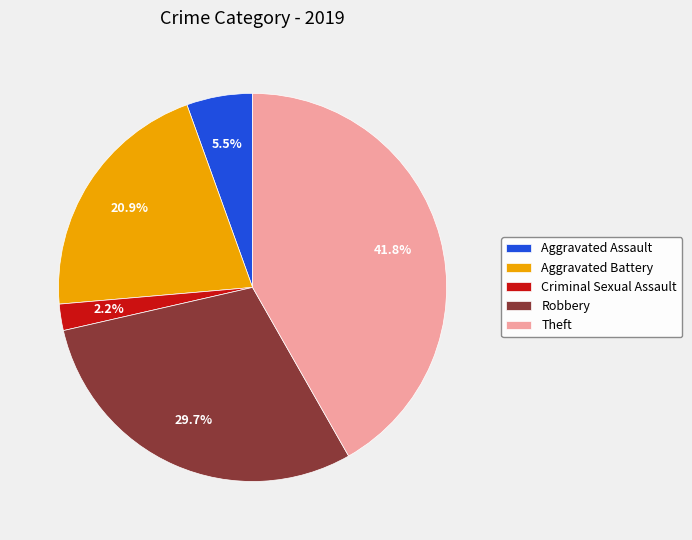

What is the largest slice in the pie chart?

Theft